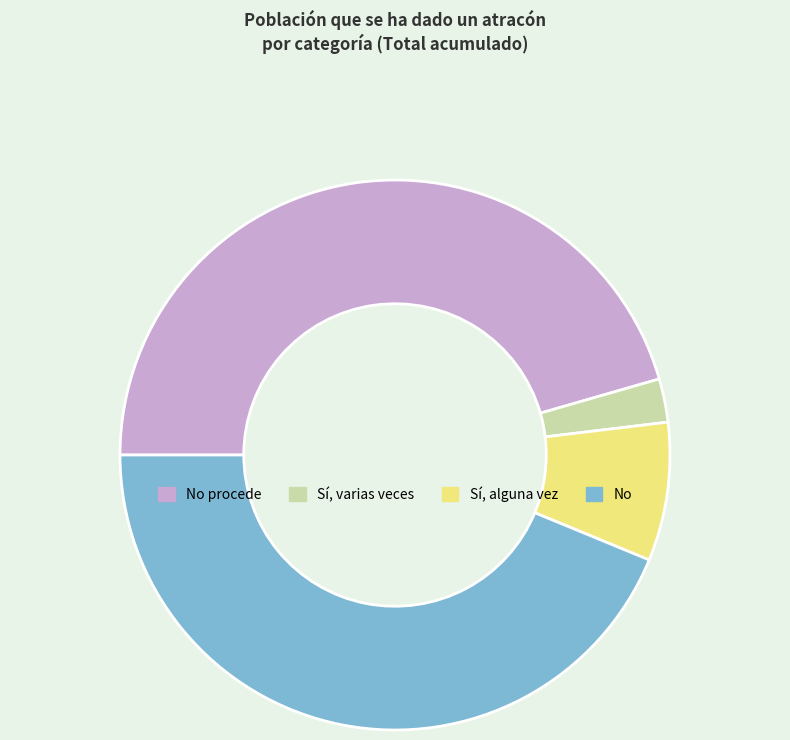

How many slices are in this pie chart?

4